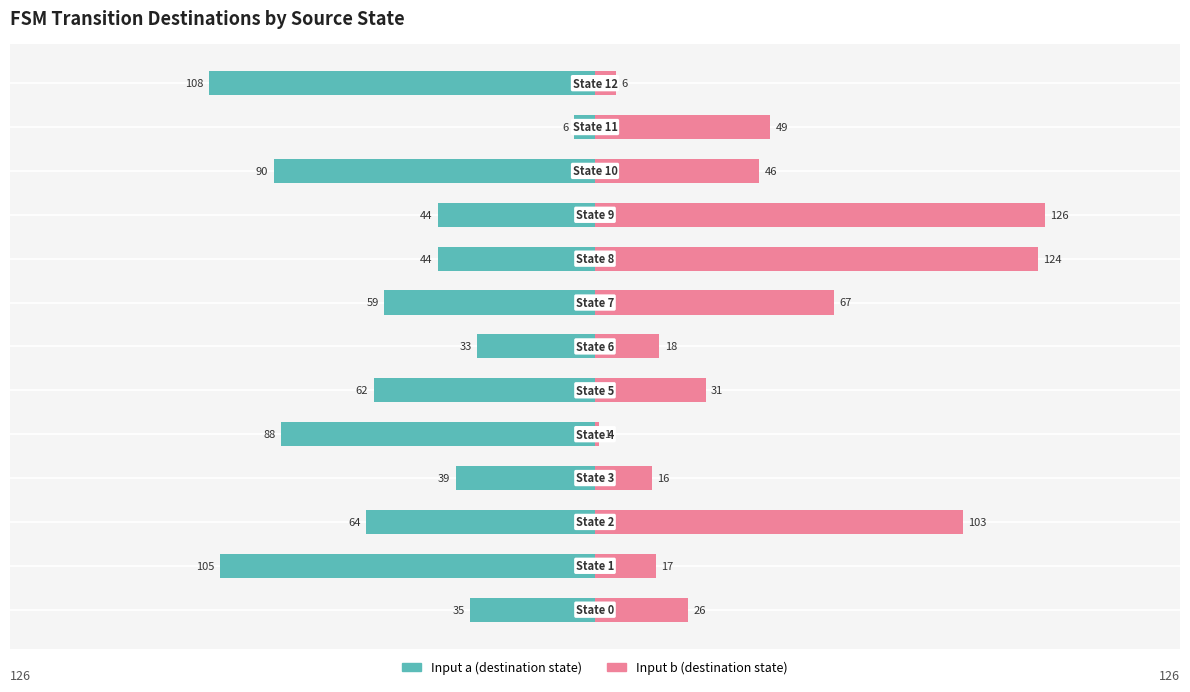

The value of Input a (destination state) at 6 is -33. True or false?

True